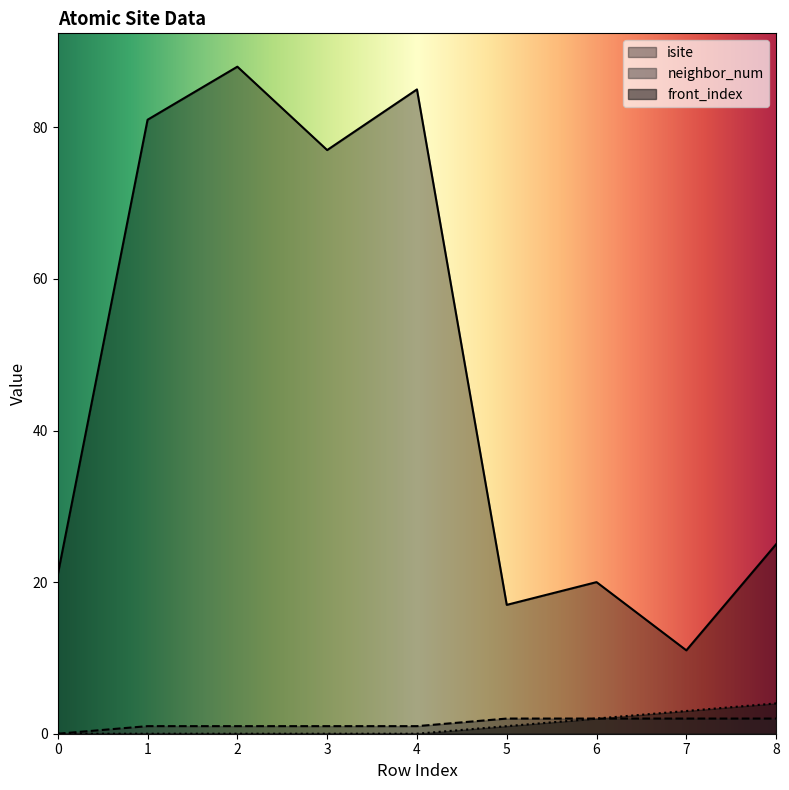

What is the difference between the front_index values at 8 and 4?

4